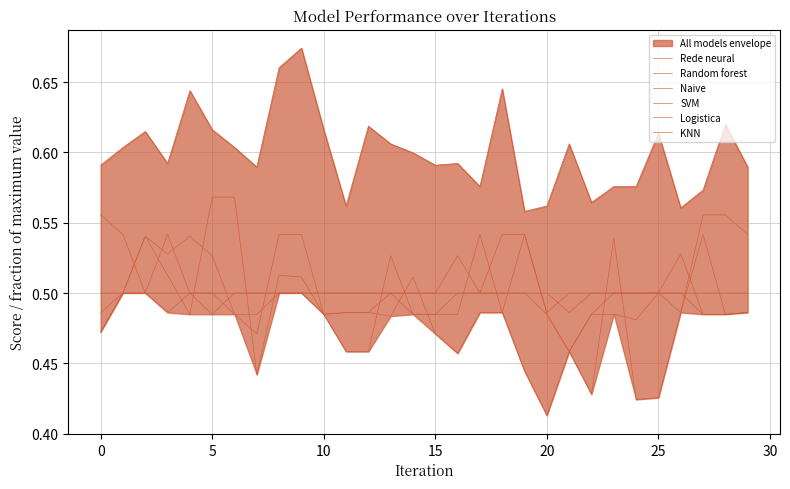

Is the value of Random forest at 25 greater than the value of Rede neural at 16?

No